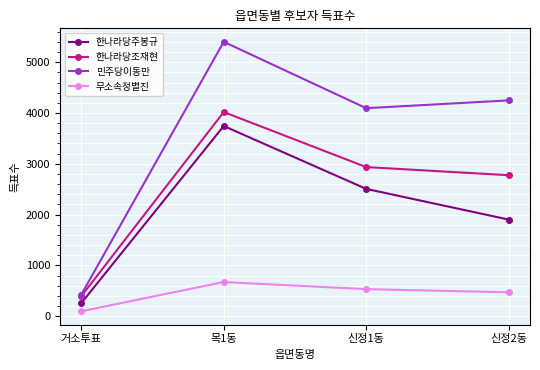

Is it true that 무소속정별진 equals 104 at 신정2동?

False